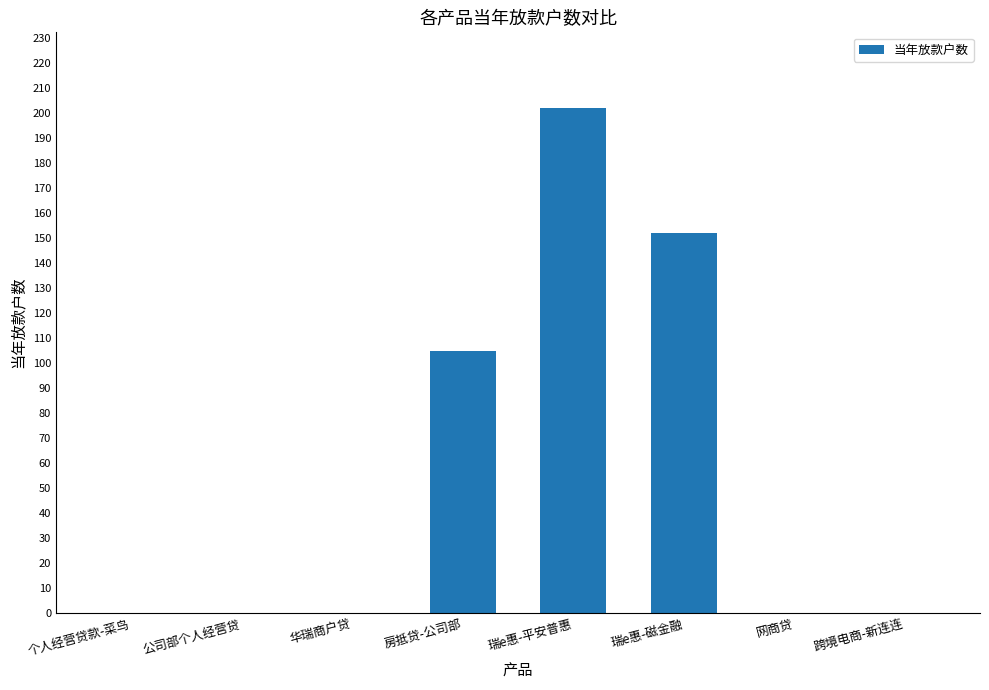

Are the bars horizontal?

No